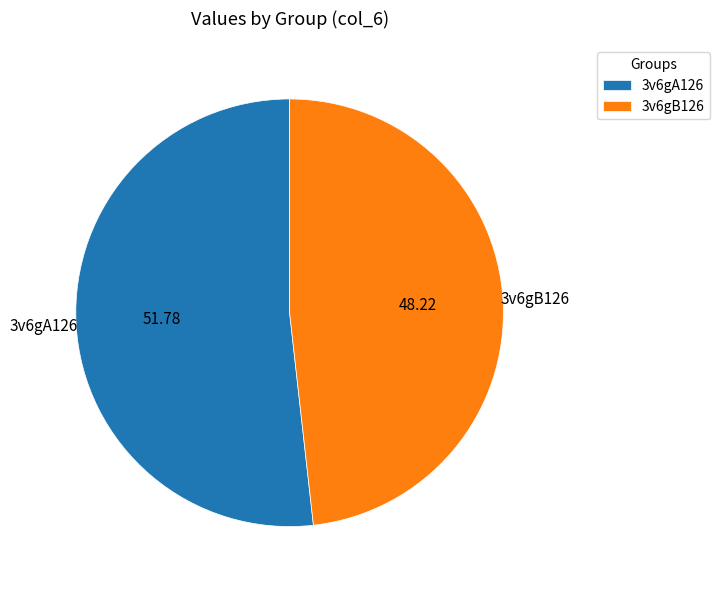

Combined, do 3v6gA126 and 3v6gB126 account for over 50%?

Yes